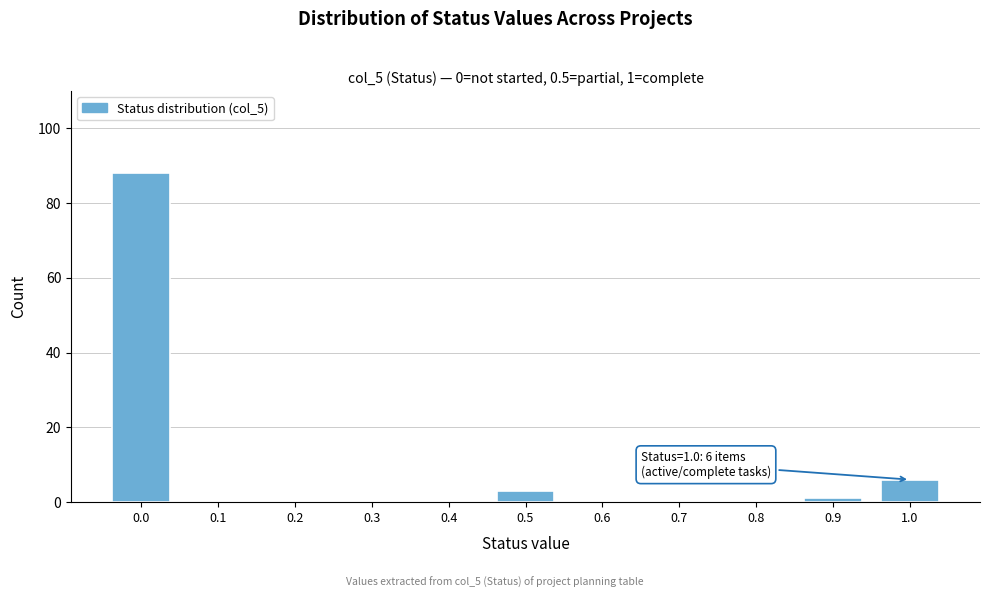

Reading left to right, extract all data points from this chart.

0.0=88	0.1=0	0.2=0	0.3=0	0.4=0	0.5=3	0.6=0	0.7=0	0.8=0	0.9=1	1.0=6